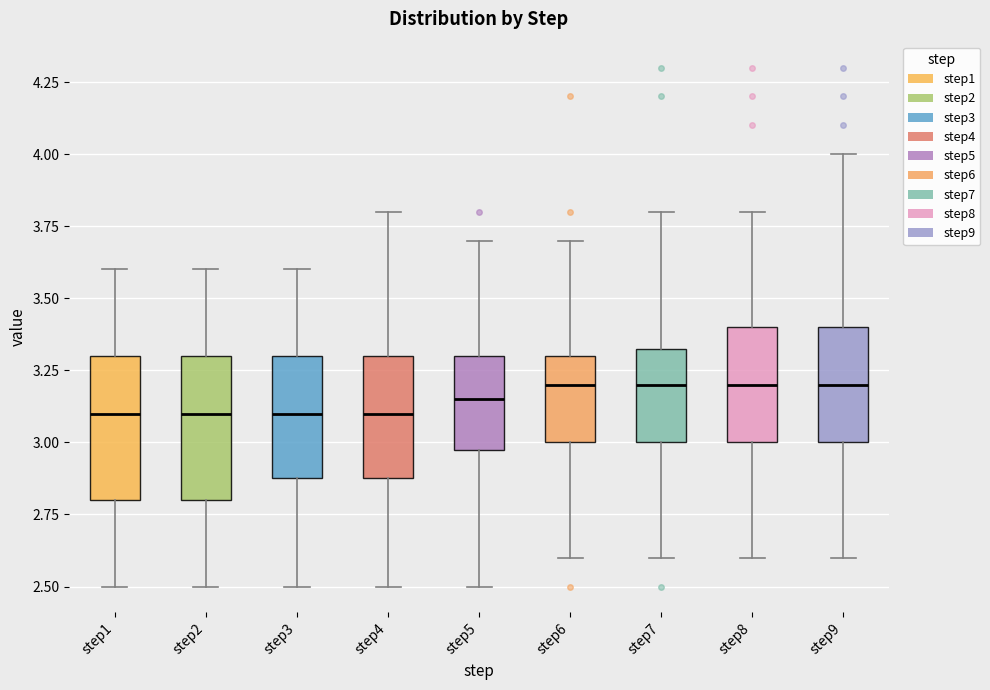

Where is the lower edge of the box for step3 on the y-axis? The values are not printed on the chart, so give them approximately, as read against the axis.

2.90